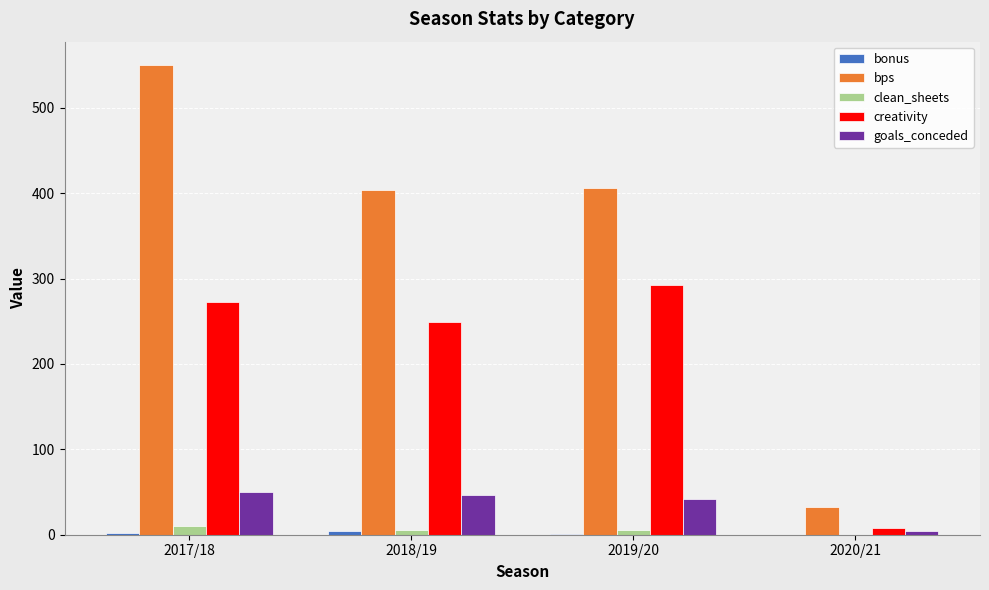

Is it true that goals_conceded equals 46.0 at 2018/19?

True